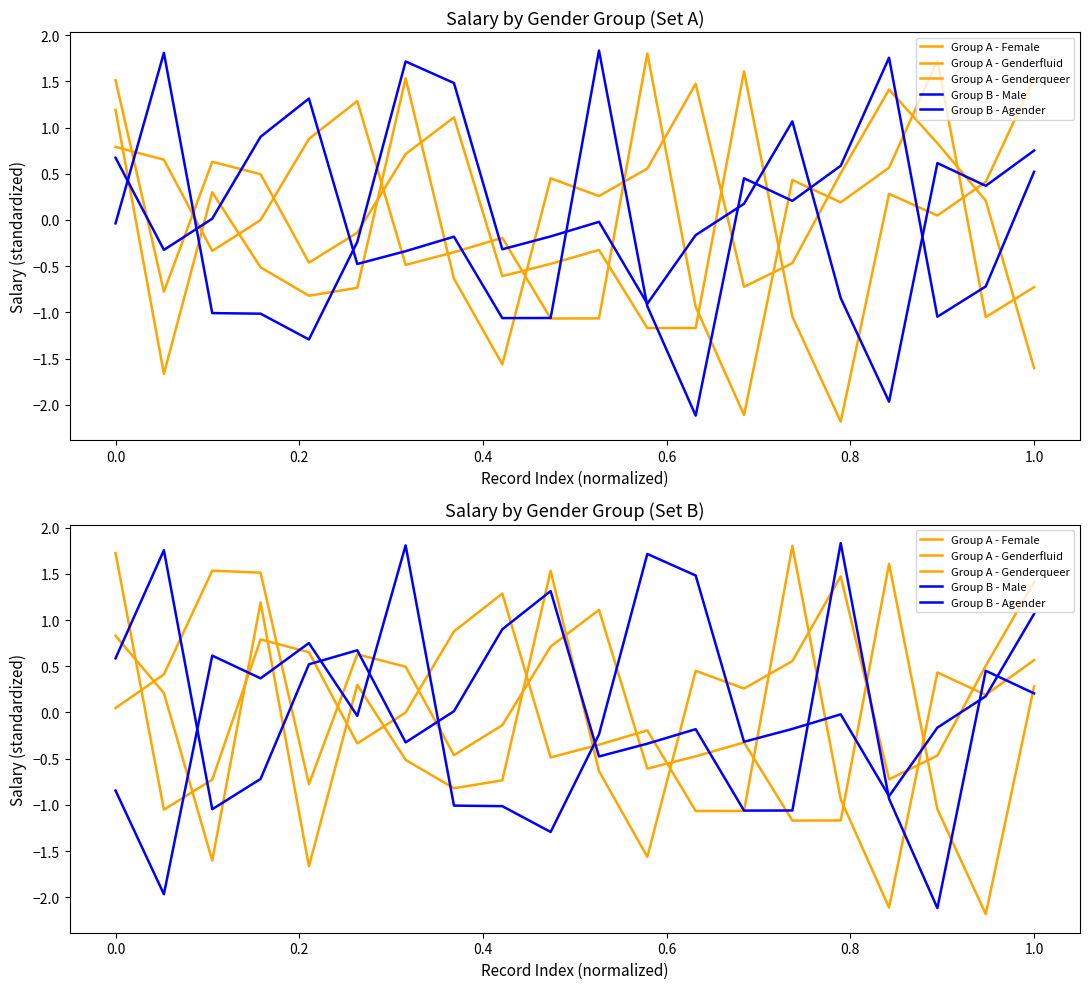

Where is the first local maximum for Group B - Male?

0.2